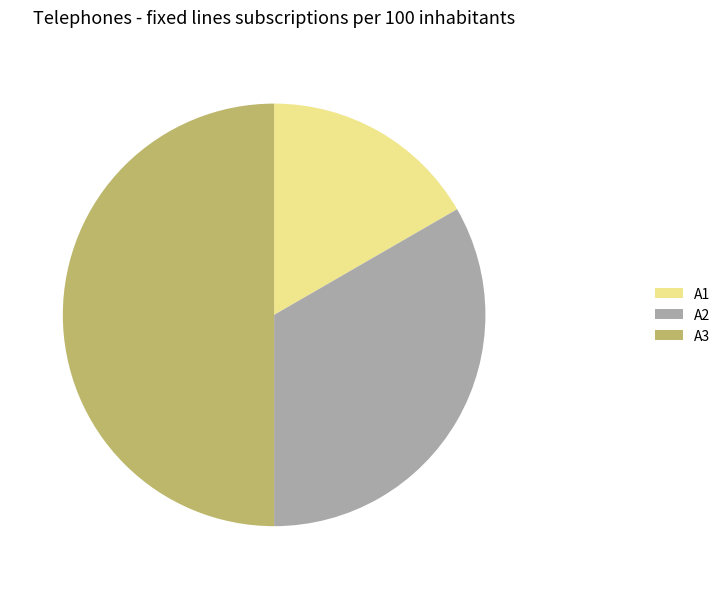

What is the ratio of the value at A1 to the value at A3?

0.3